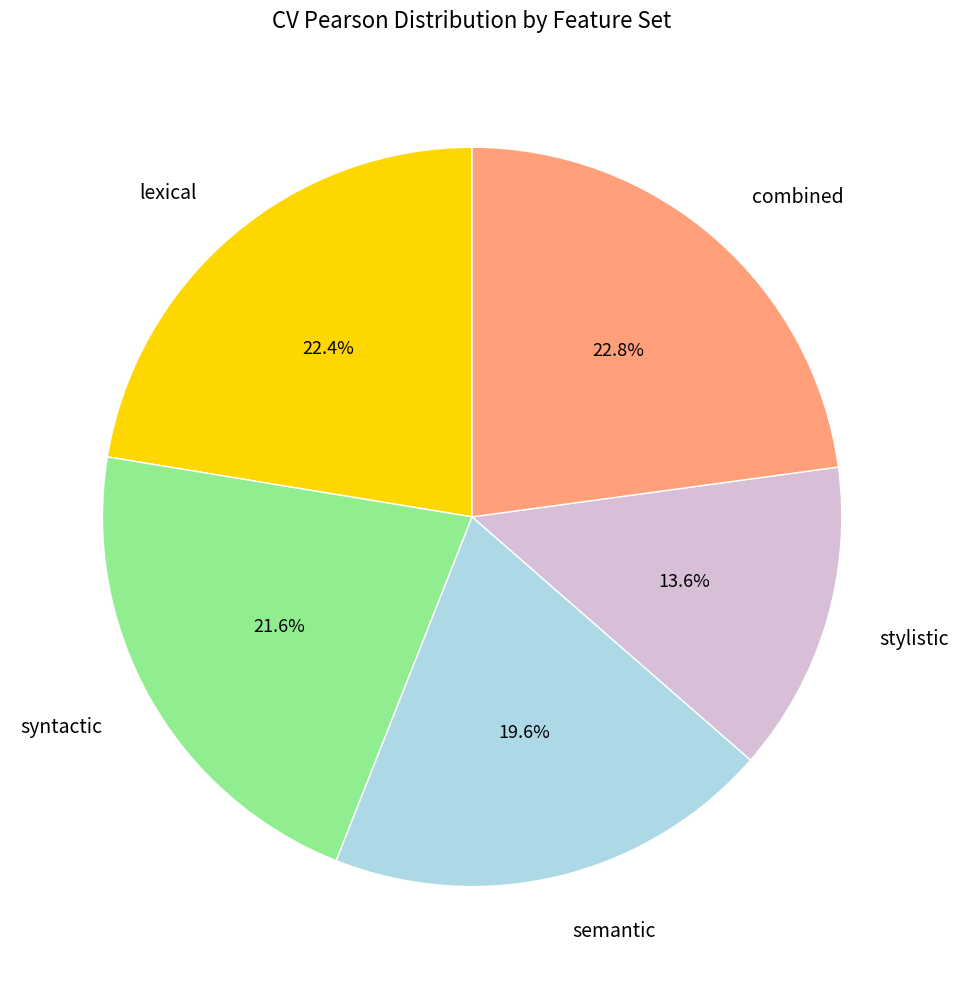

What is the smallest slice in the pie chart?

stylistic